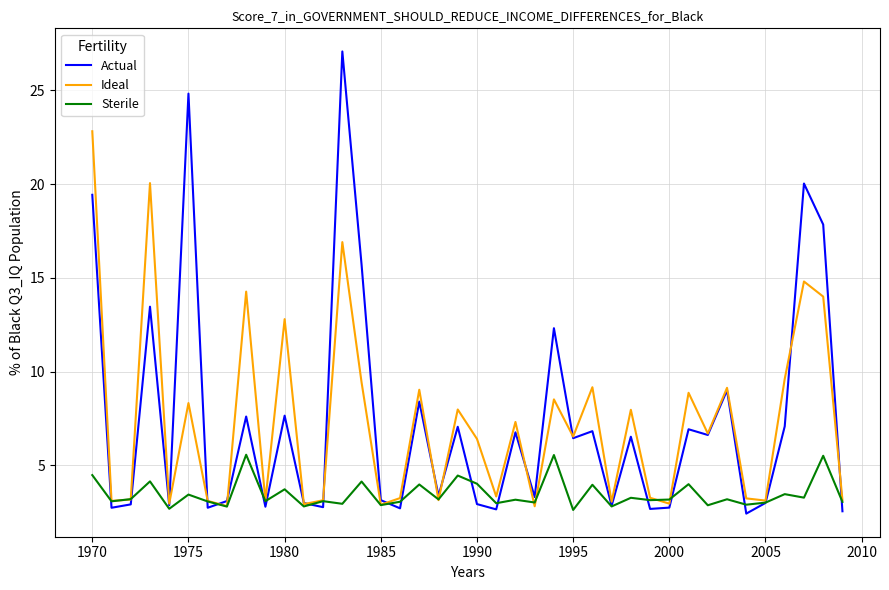

How many distinct data groups are displayed?

3